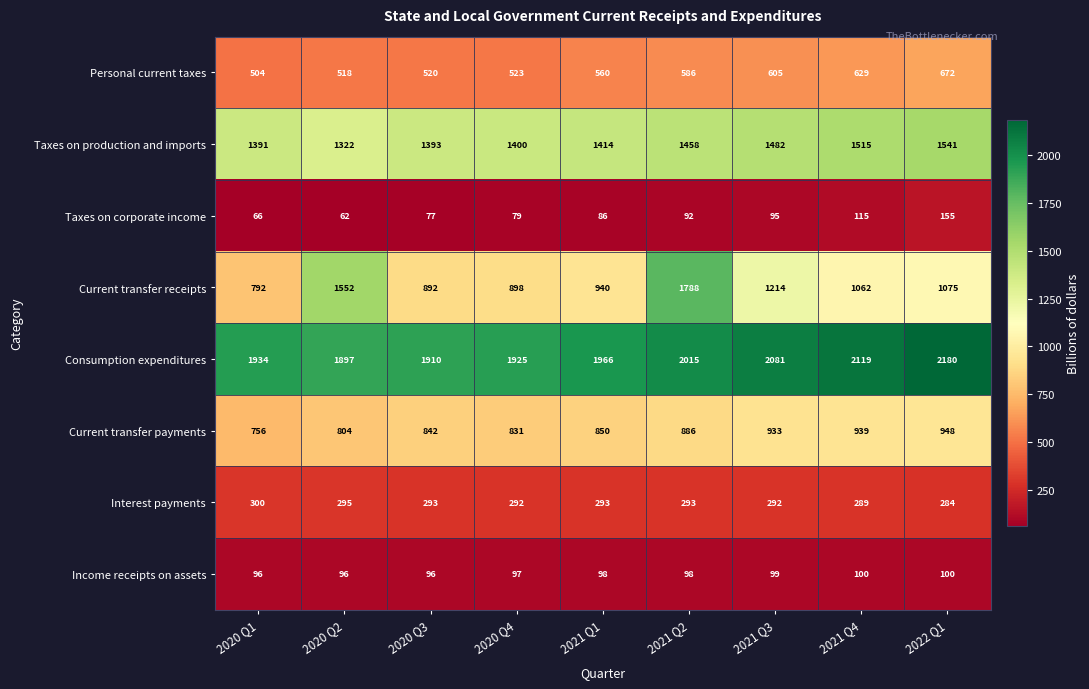

Rank the series at 2021 Q4 from lowest to highest value.

Income receipts on assets, Taxes on corporate income, Interest payments, Personal current taxes, Current transfer payments, Current transfer receipts, Taxes on production and imports, Consumption expenditures